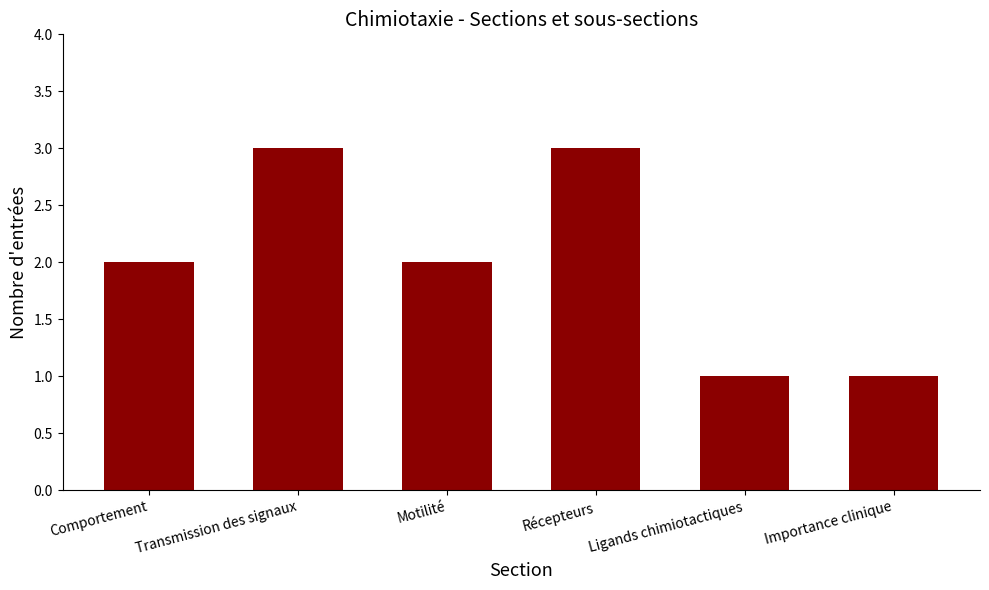

What is the minimum value shown in the chart?

1